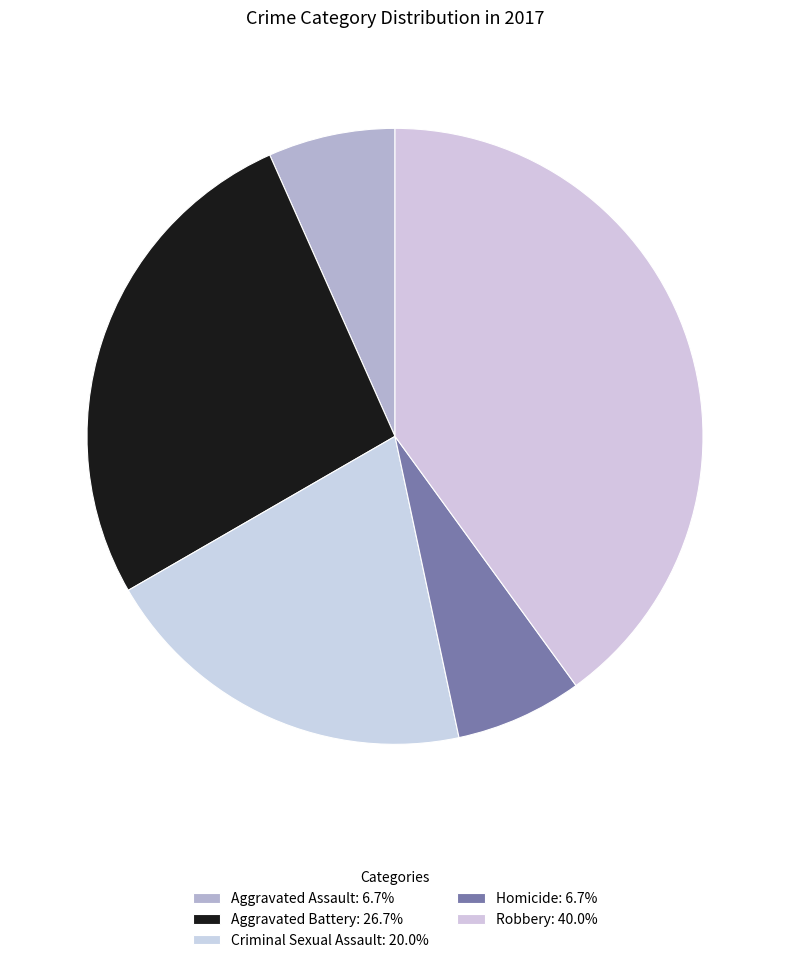

How many slices are in this pie chart?

5